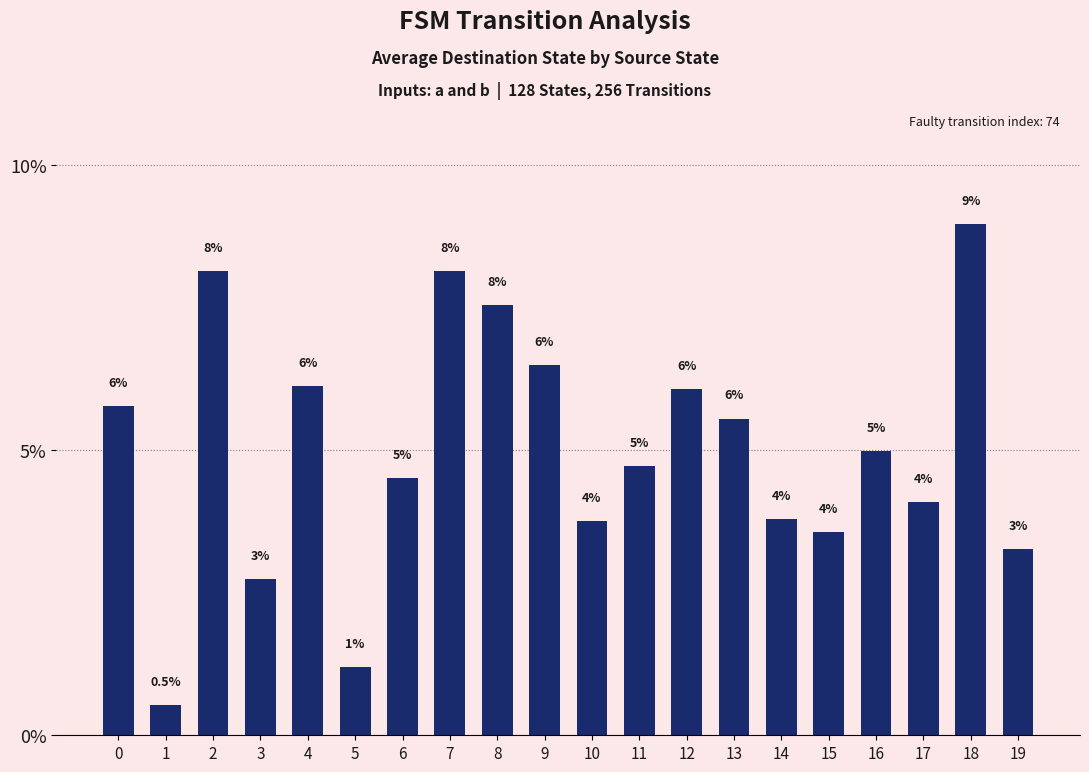

What is the maximum value shown in the chart?

9.0